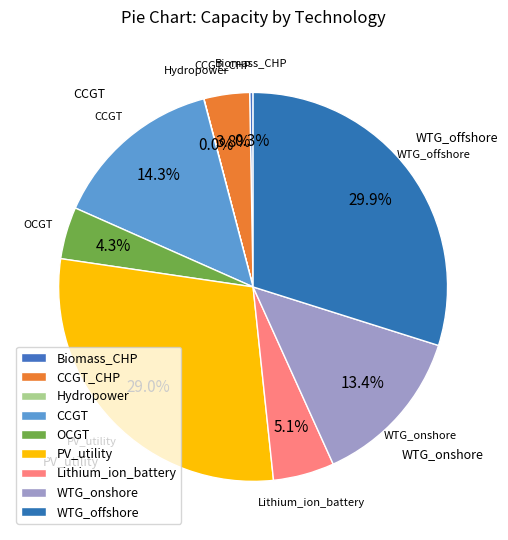

To the nearest percent, what is the difference between the Biomass_CHP and OCGT slice percentages?

4%